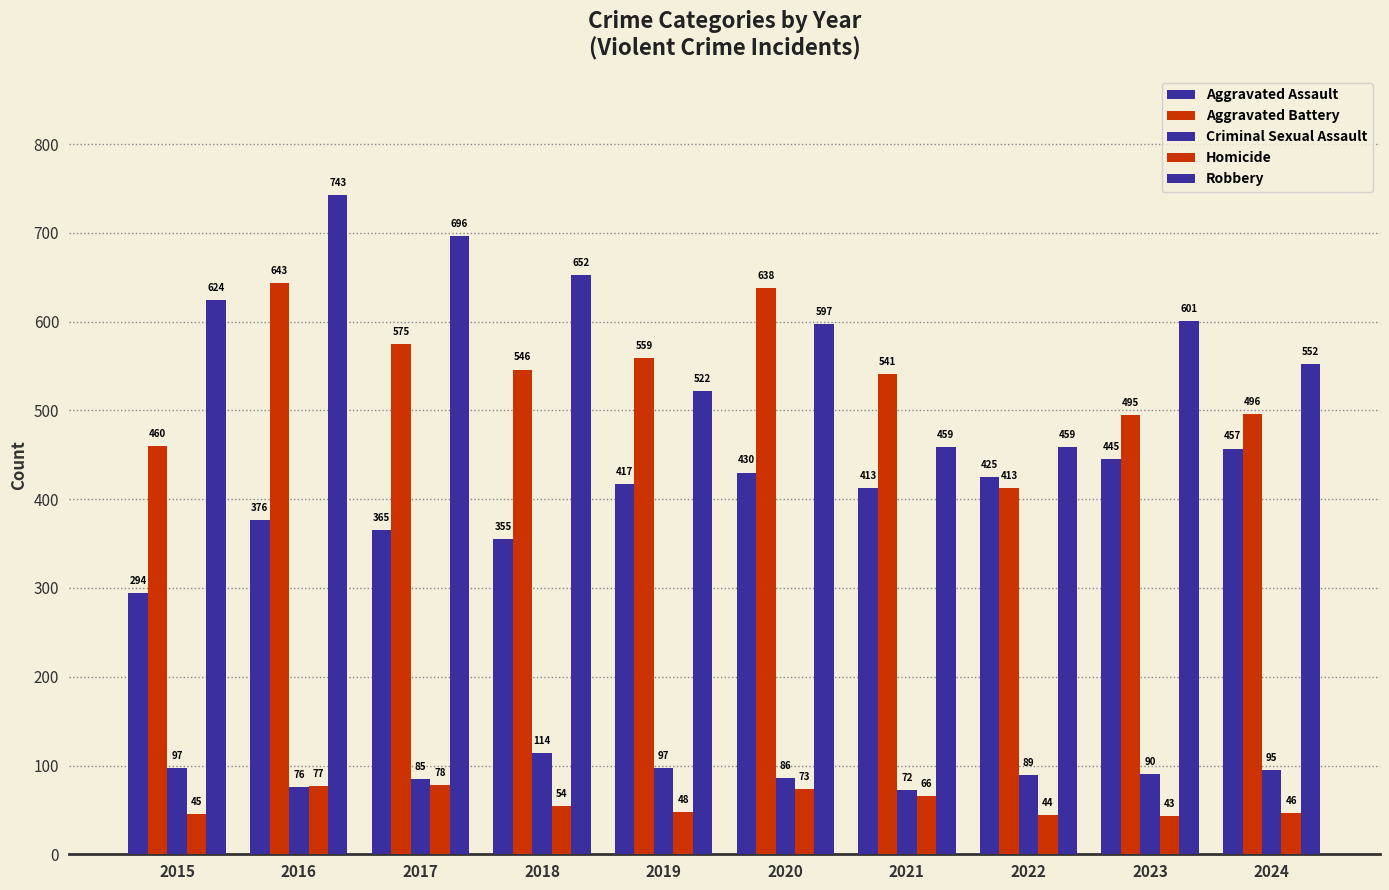

True or false: Aggravated Assault has a value of 570 at 2019.

False